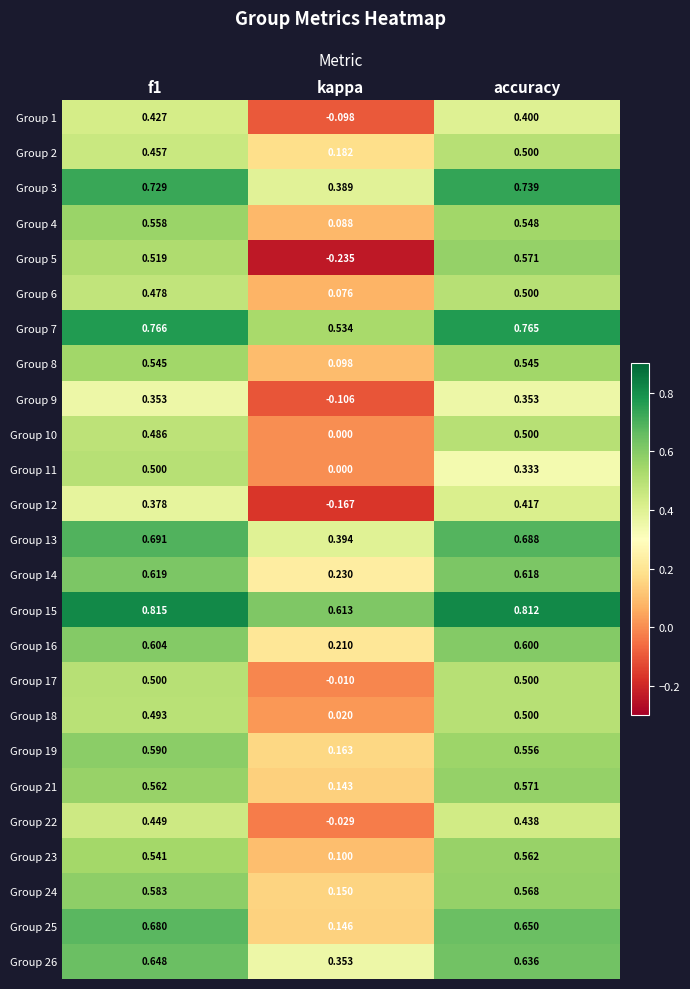

Where is Group 8 nearest to the value 0?

kappa